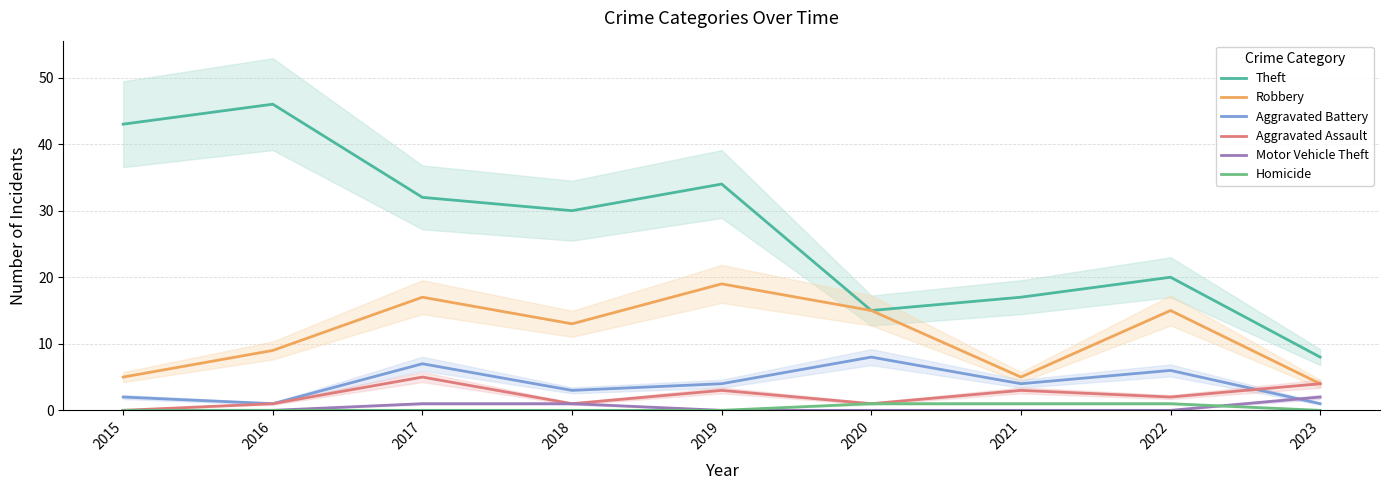

How many values in the Motor Vehicle Theft series exceed 0?

3